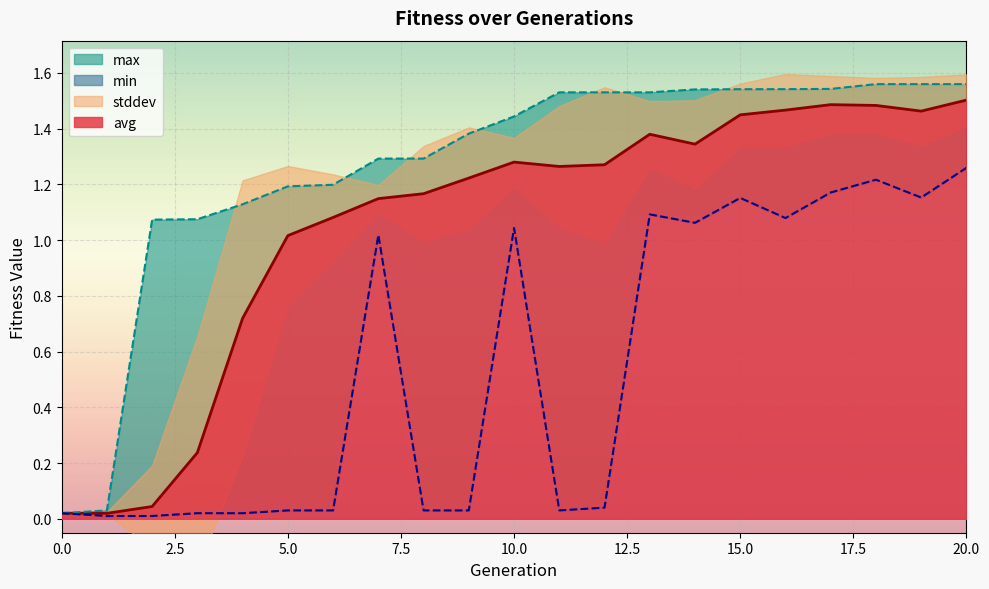

How many categories are shown in the chart?

21